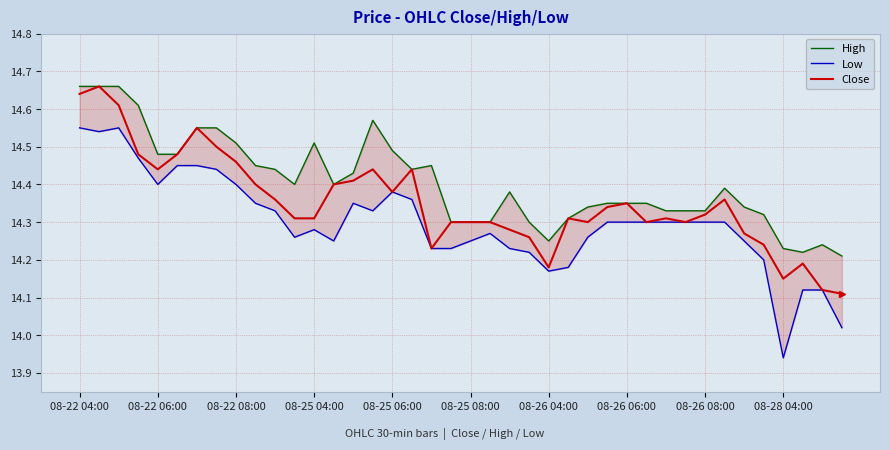

How many categories are shown in the chart?

40